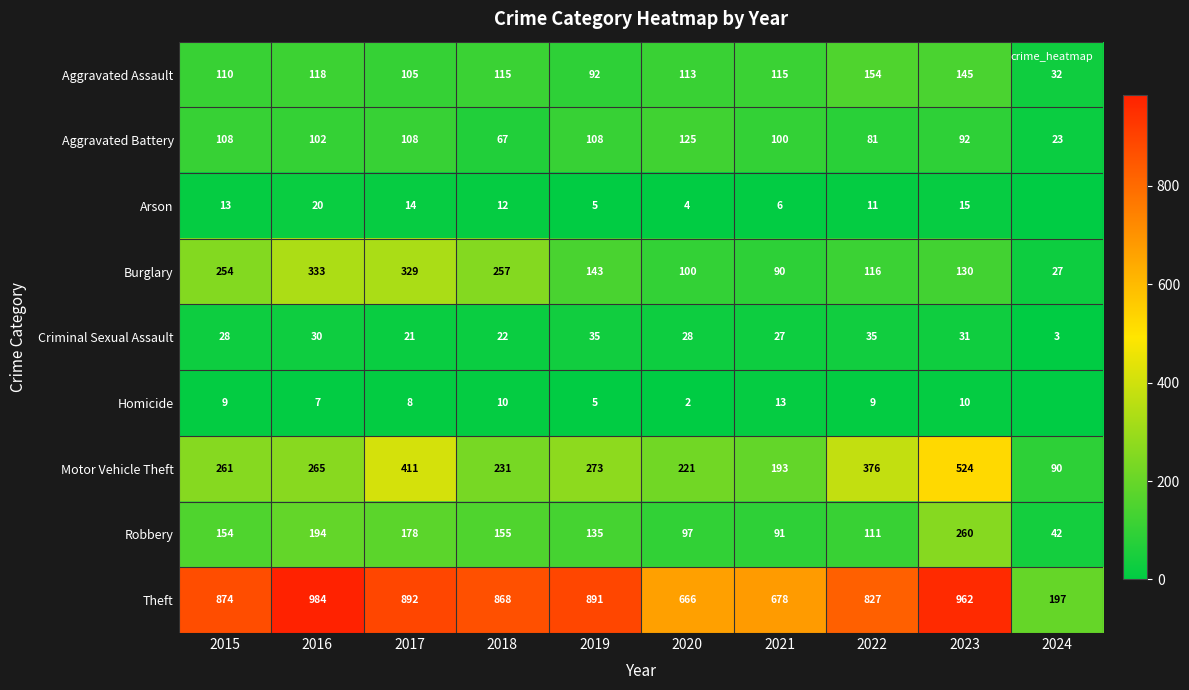

Is the value of Aggravated Battery at 2024 greater than the value of Criminal Sexual Assault at 2017?

Yes